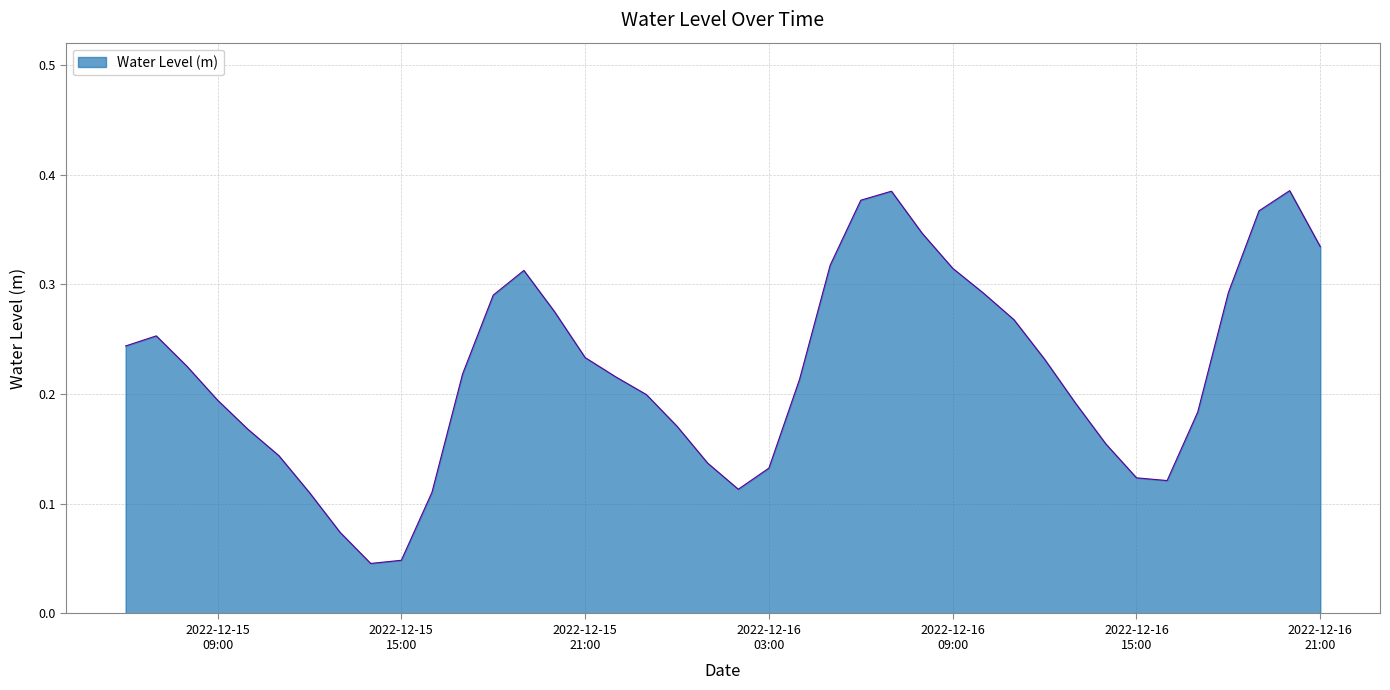

Rank the categories by value from lowest to highest.

2022-12-15 14:00:00, 2022-12-15 15:00:00, 2022-12-15 13:00:00, 2022-12-15 12:00:00, 2022-12-15 16:00:00, 2022-12-16 02:00:00, 2022-12-16 16:00:00, 2022-12-16 15:00:00, 2022-12-16 03:00:00, 2022-12-16 01:00:00, 2022-12-15 11:00:00, 2022-12-16 14:00:00, 2022-12-15 10:00:00, 2022-12-16 00:00:00, 2022-12-16 17:00:00, 2022-12-16 13:00:00, 2022-12-15 09:00:00, 2022-12-15 23:00:00, 2022-12-16 04:00:00, 2022-12-15 22:00:00, 2022-12-15 17:00:00, 2022-12-15 08:00:00, 2022-12-16 12:00:00, 2022-12-15 21:00:00, 2022-12-15 06:00:00, 2022-12-15 07:00:00, 2022-12-16 11:00:00, 2022-12-15 20:00:00, 2022-12-15 18:00:00, 2022-12-16 10:00:00, 2022-12-16 18:00:00, 2022-12-15 19:00:00, 2022-12-16 09:00:00, 2022-12-16 05:00:00, 2022-12-16 21:00:00, 2022-12-16 08:00:00, 2022-12-16 19:00:00, 2022-12-16 06:00:00, 2022-12-16 07:00:00, 2022-12-16 20:00:00